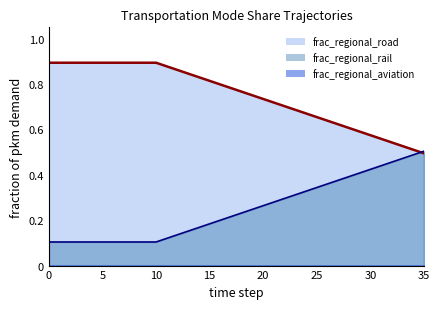

How many lines are shown in the chart?

3